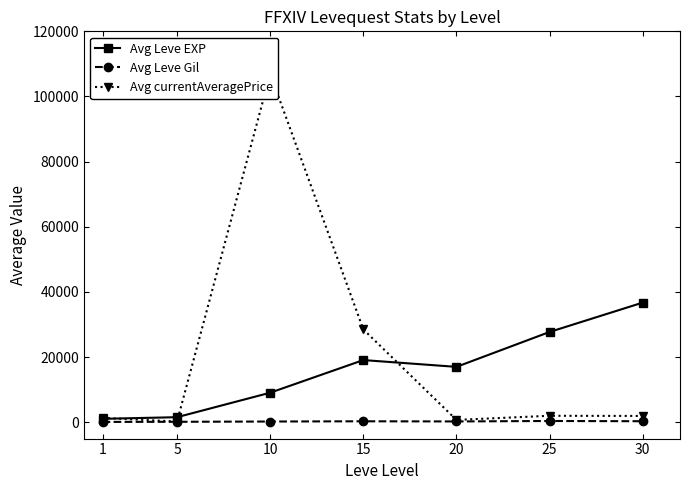

Which category has the highest value across all series?

10